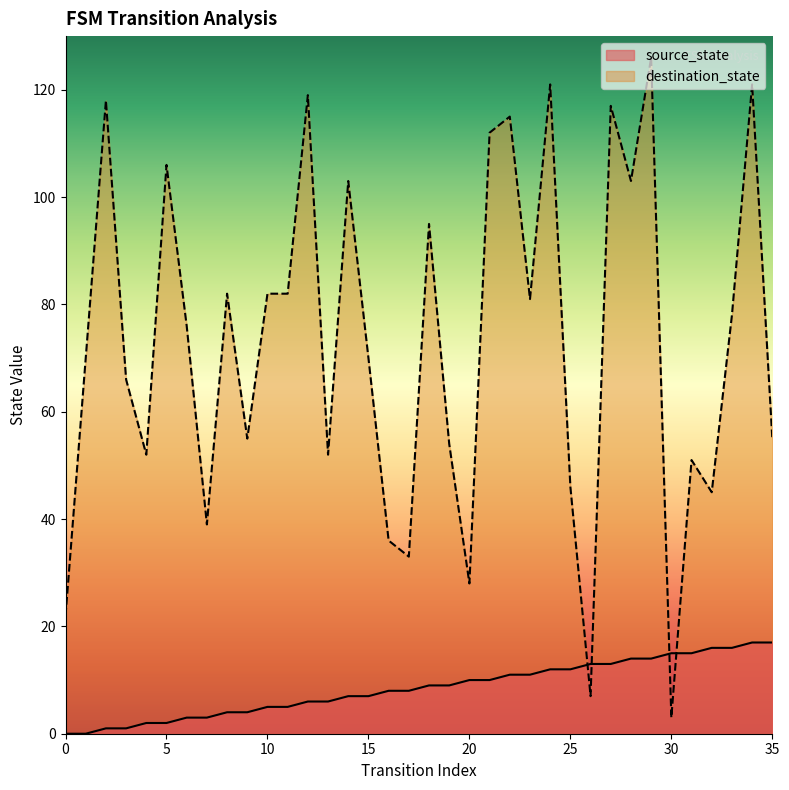

Where does the source_state series first go above 9?

20